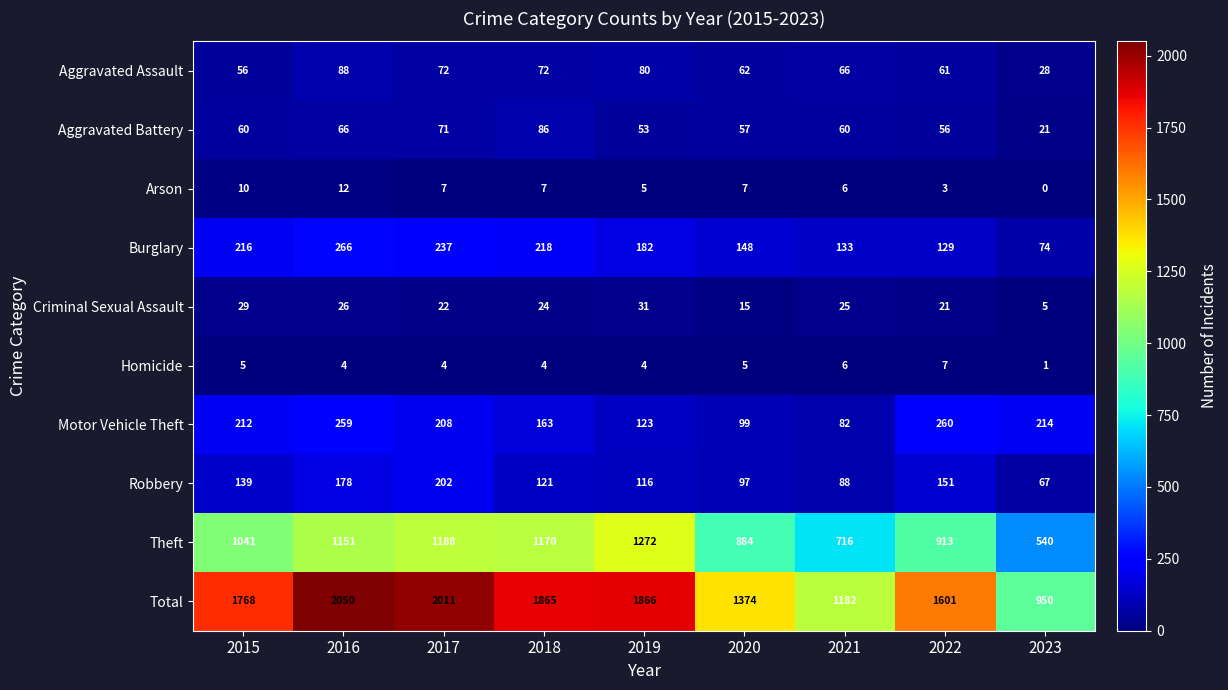

At how many categories does at least one series exceed 145?

9